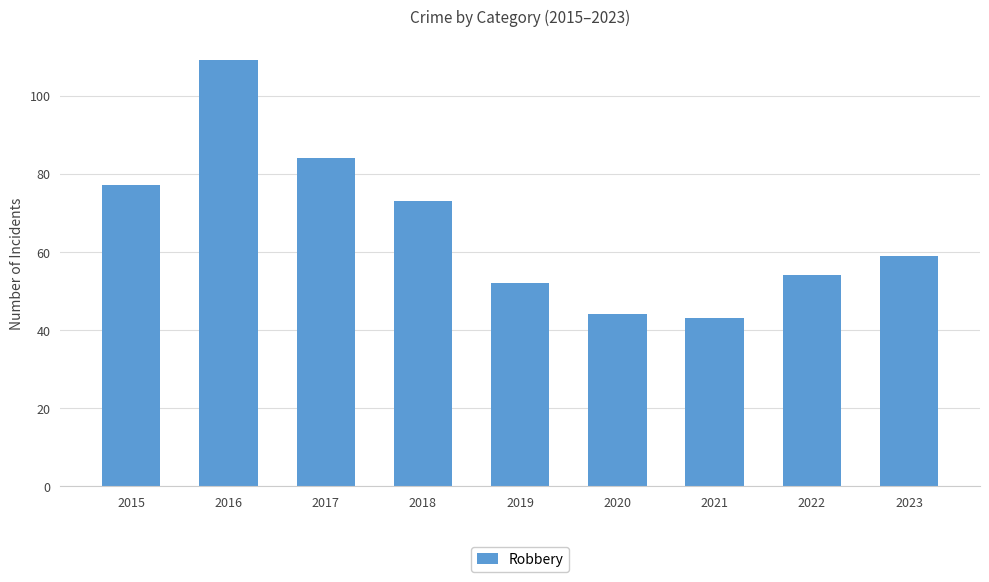

Between 2023 and 2019, which is larger?

2023